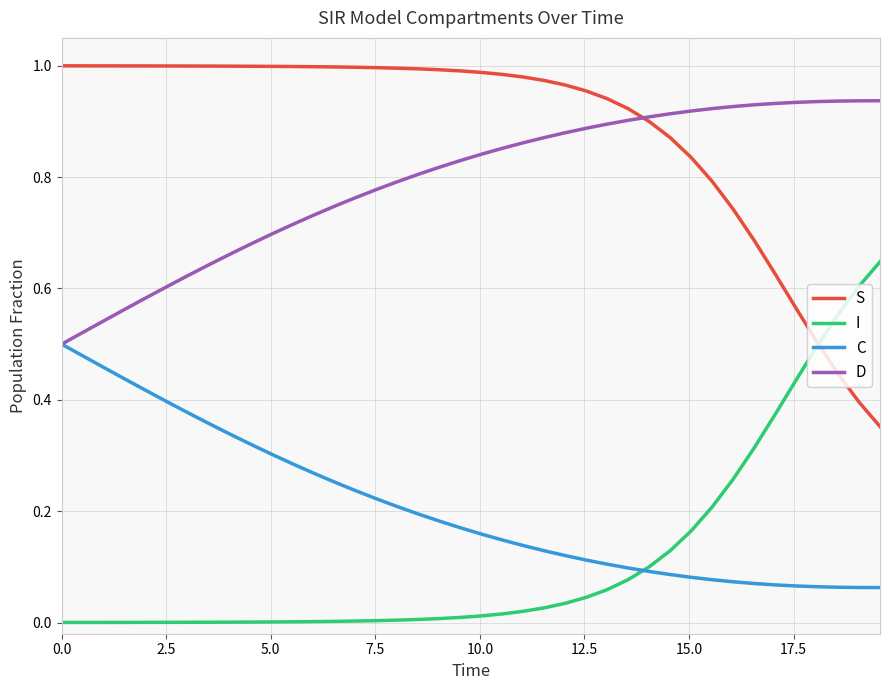

True or false: C and S intersect in this chart.

False